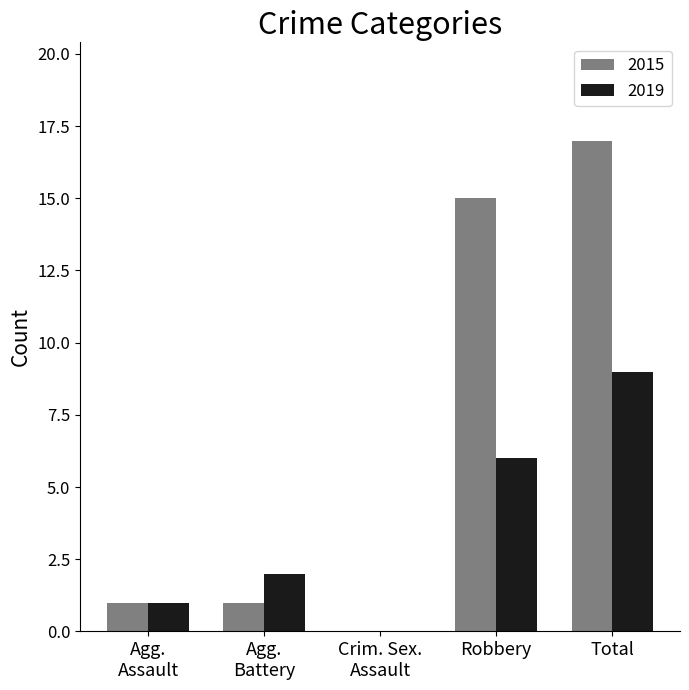

Reading left to right, what are all the values shown in this chart?

2015: 1	1	0	15	17
2019: 1	2	0	6	9